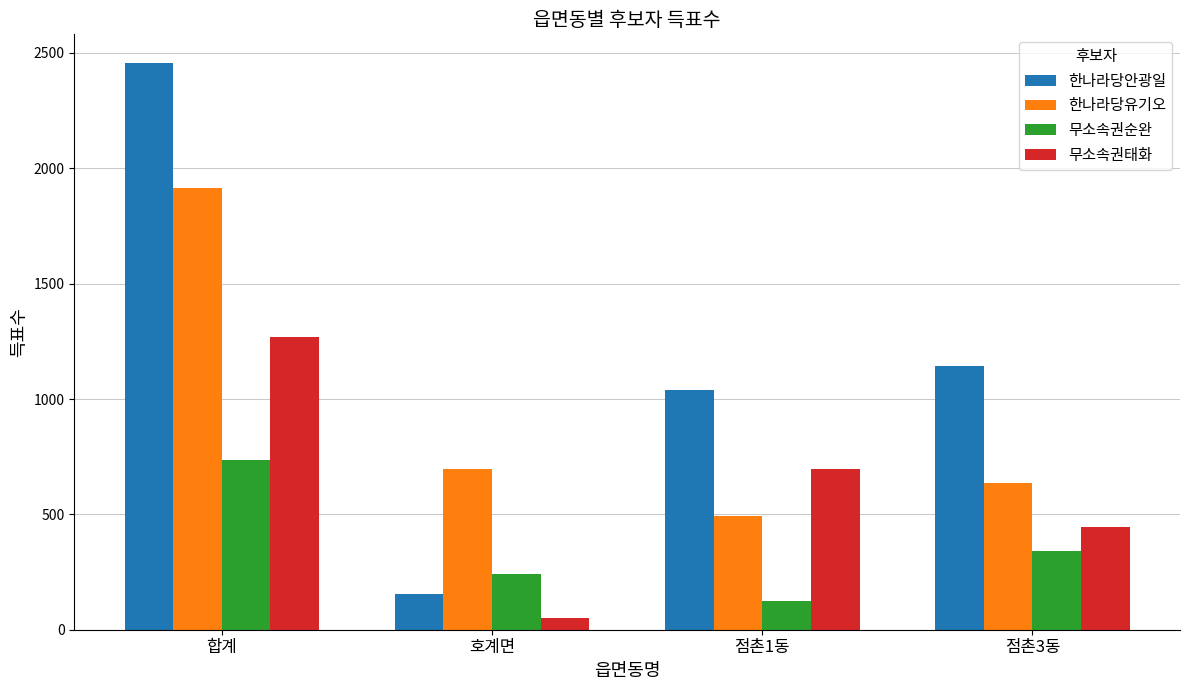

Rank the series by their average value, from lowest to highest.

무소속권순완, 무소속권태화, 한나라당유기오, 한나라당안광일